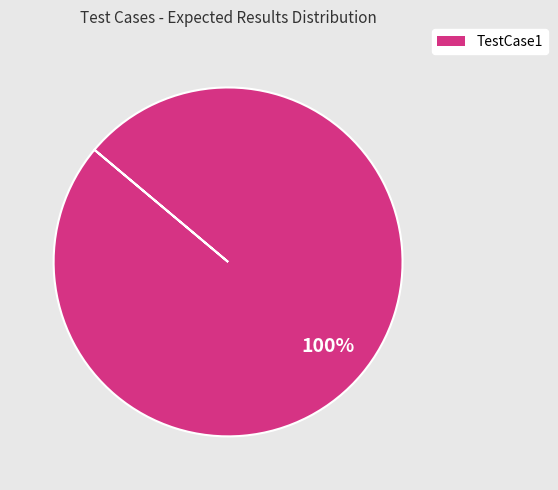

The TestCase1 slice represents 87% of the pie. True or false?

False